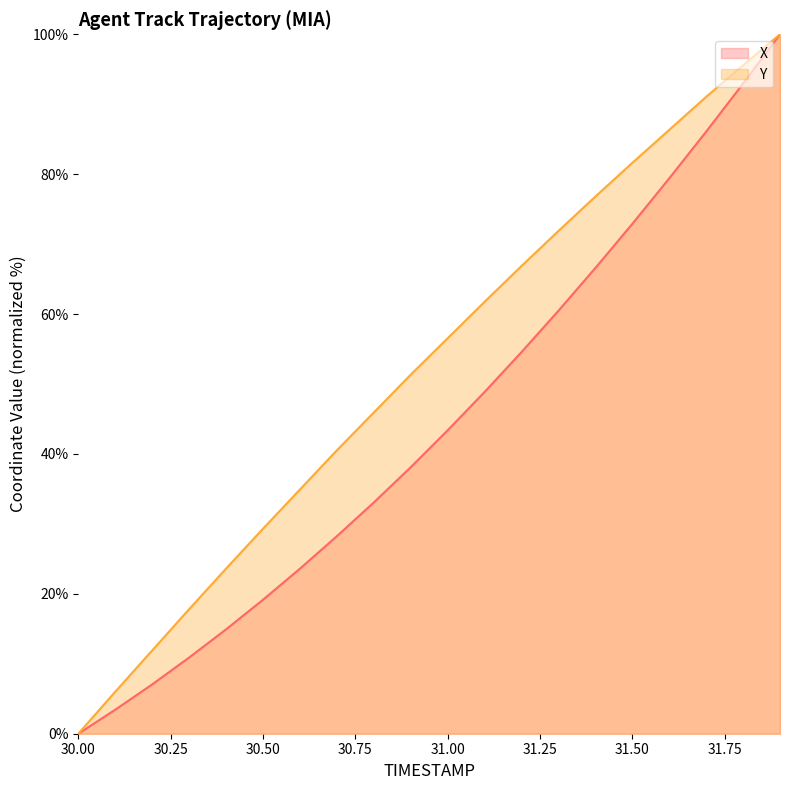

Reading left to right, what are all the values shown in this chart?

X: 30.0=0.0	30.1=3.4	30.2=7.0	30.3=10.9	30.4=14.9	30.5=19.1	30.6=23.6	30.7=28.2	30.8=33.1	30.9=38.1	31.0=43.4	31.1=48.9	31.2=54.6	31.3=60.5	31.4=66.6	31.5=72.9	31.6=79.4	31.7=86.1	31.8=93.0	31.9=100.0
Y: 30.0=0.0	30.1=6.0	30.2=11.9	30.3=17.8	30.4=23.6	30.5=29.3	30.6=34.9	30.7=40.5	30.8=45.9	30.9=51.3	31.0=56.5	31.1=61.8	31.2=66.9	31.3=71.9	31.4=76.8	31.5=81.6	31.6=86.3	31.7=91.1	31.8=95.6	31.9=100.0